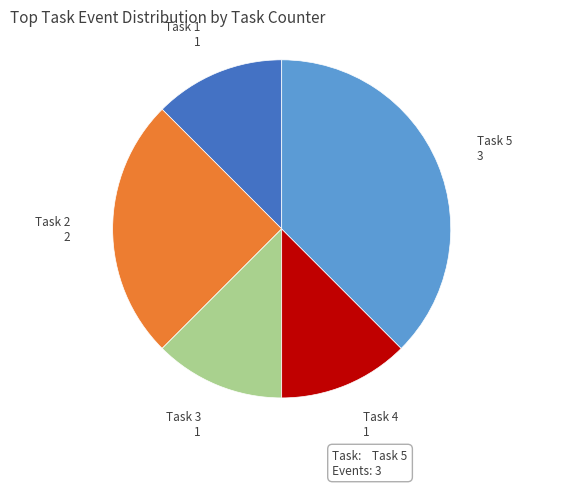

Is it true that Task 2 is 25% of the pie?

True